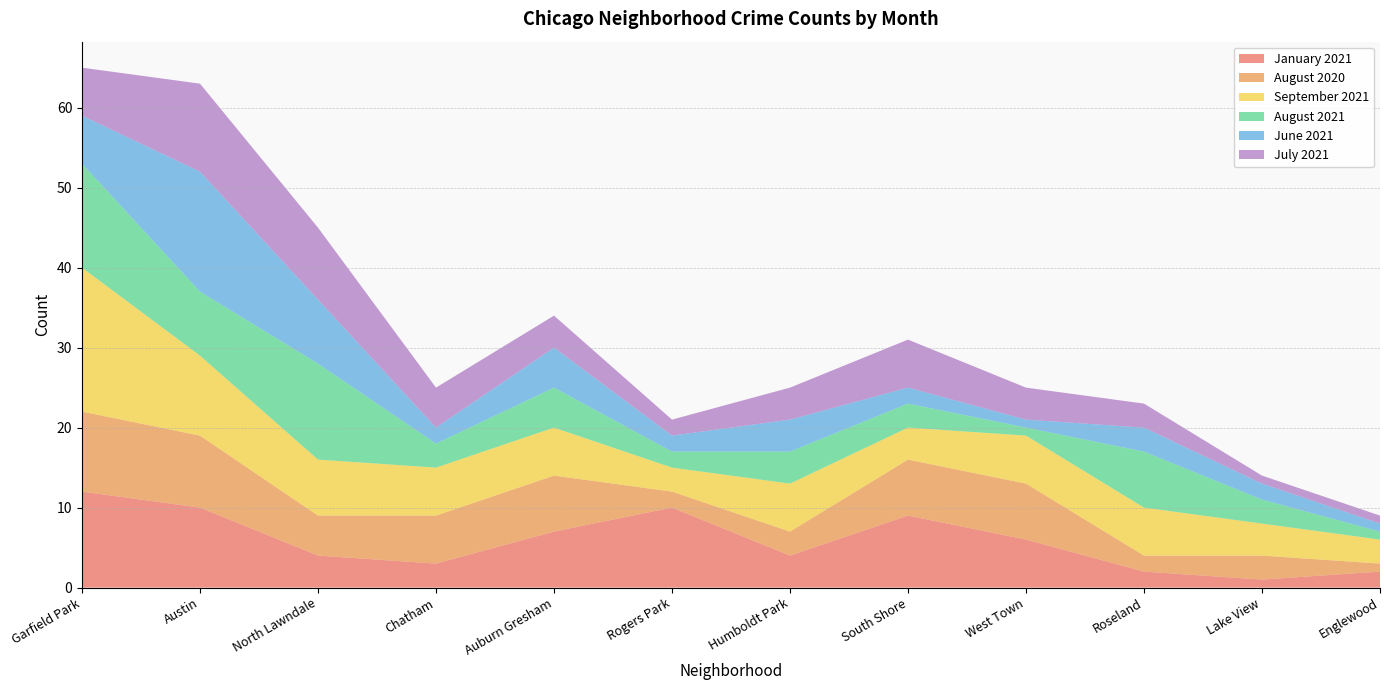

Reading left to right, what are all the values shown in this chart?

January 2021: 12	10	4	3	7	10	4	9	6	2	1	2
August 2020: 10	9	5	6	7	2	3	7	7	2	3	1
September 2021: 18	10	7	6	6	3	6	4	6	6	4	3
August 2021: 13	8	12	3	5	2	4	3	1	7	3	1
June 2021: 6	15	8	2	5	2	4	2	1	3	2	1
July 2021: 6	11	9	5	4	2	4	6	4	3	1	1